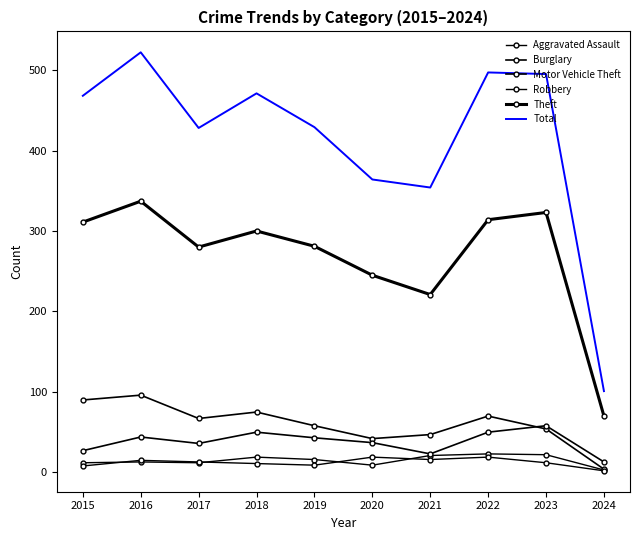

True or false: Theft and Motor Vehicle Theft cross at least once.

False